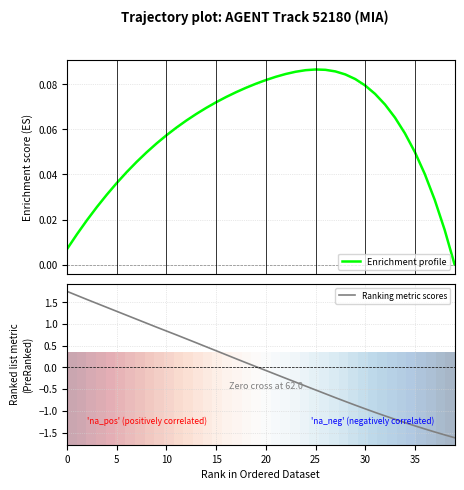

Where do Enrichment profile and Ranking metric scores first cross each other?

18 and 19